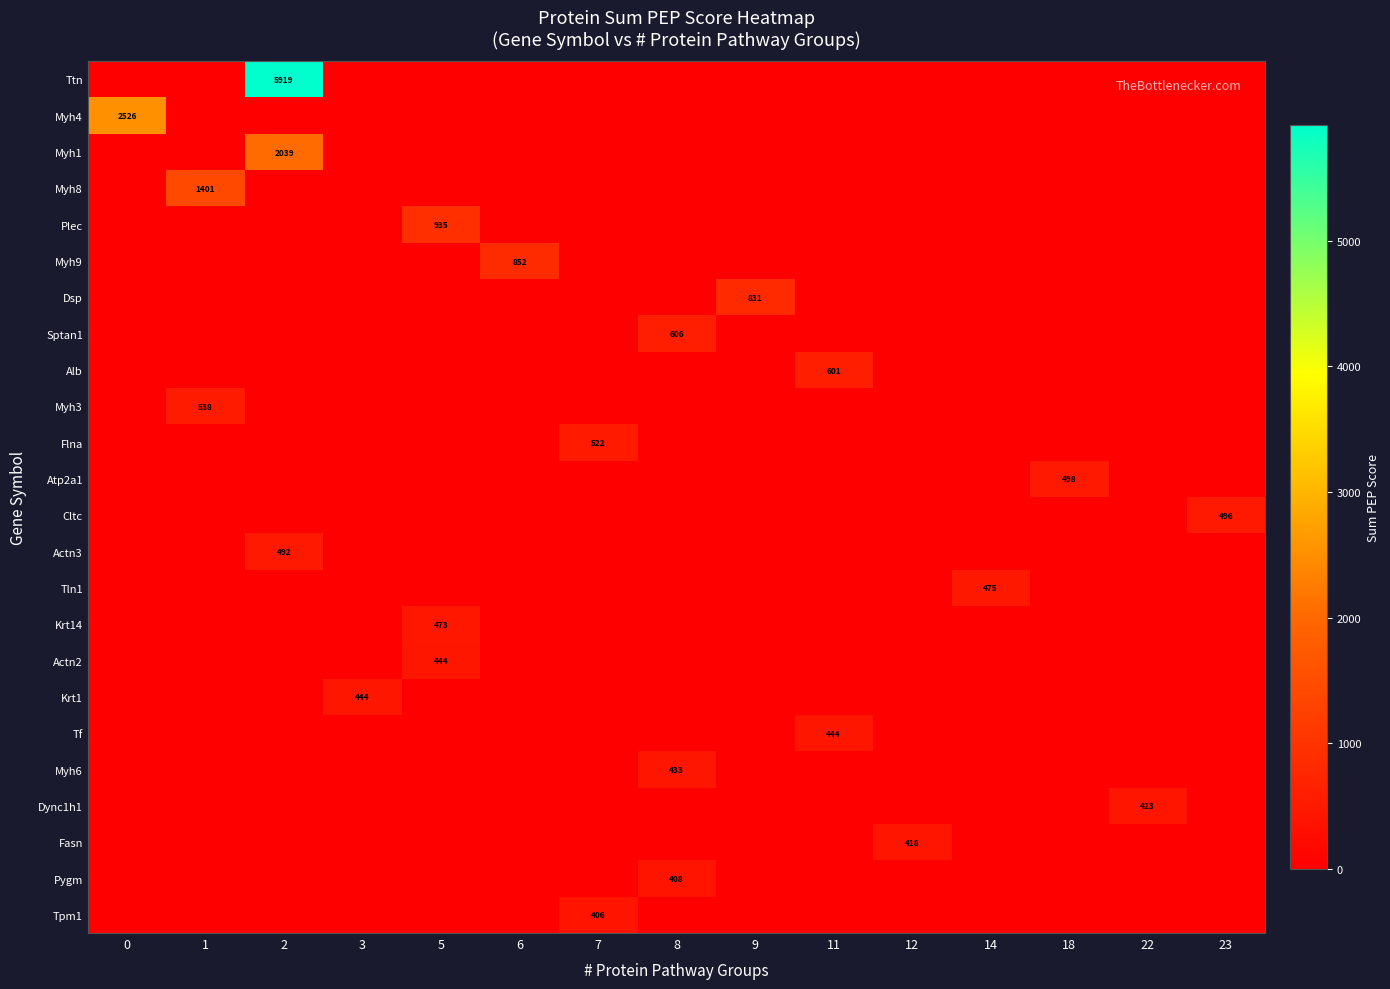

Which has a higher value, 23 or 12?

23